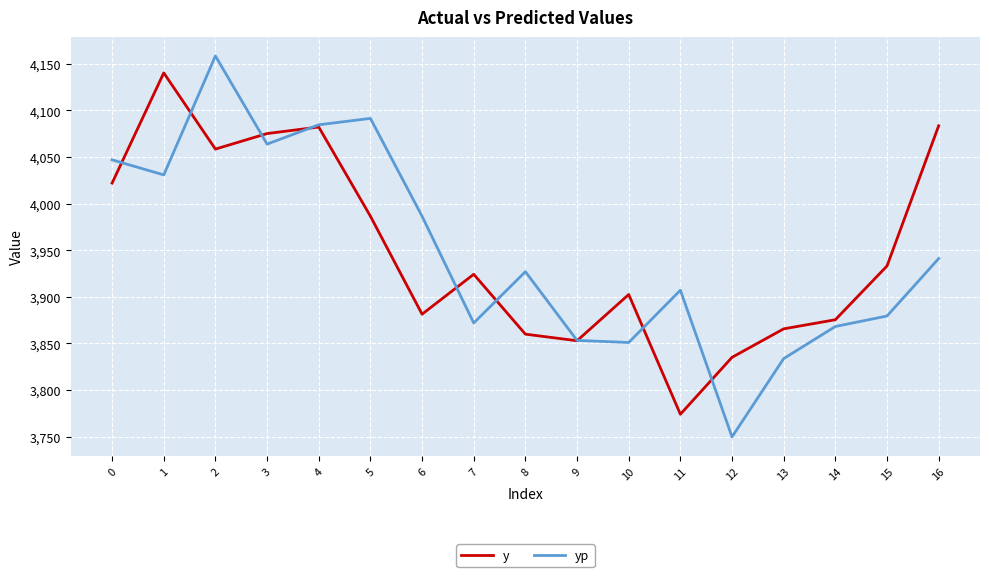

Is the value of yp at 2 greater than the value of y at 9?

Yes